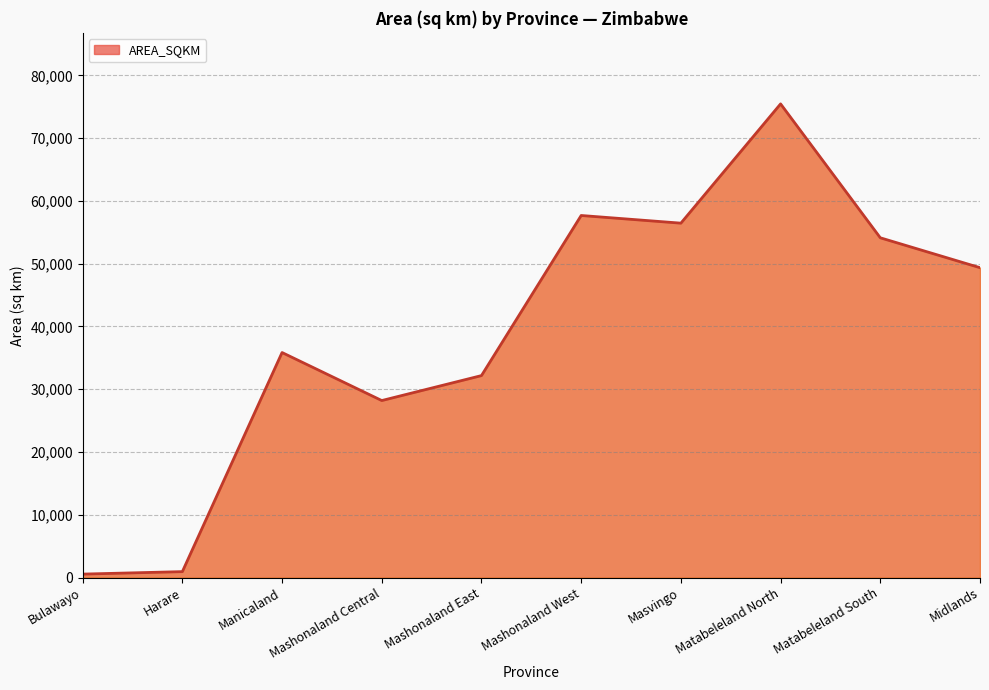

The value at Matabeleland South is 54124.6. True or false?

True